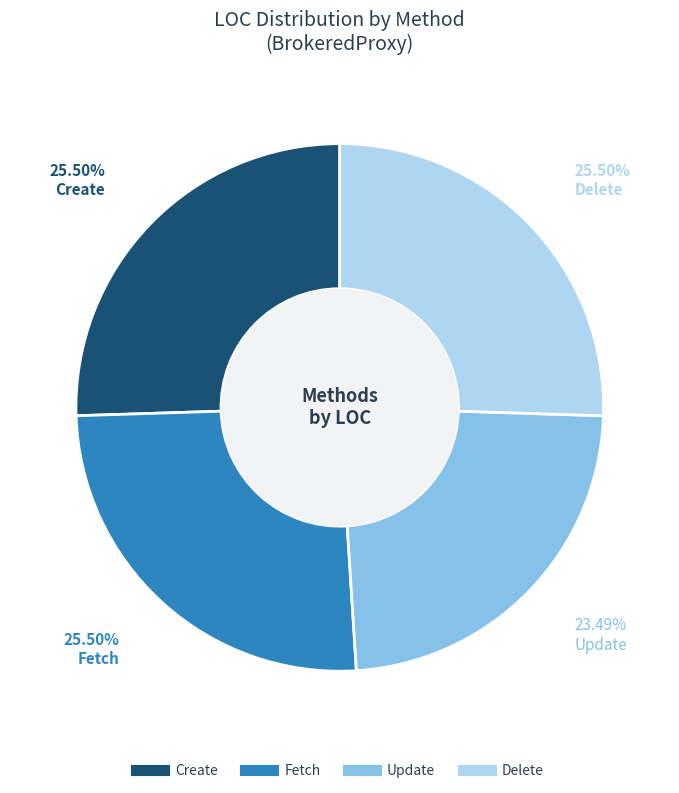

Combined, do Update and Create account for over 50%?

No